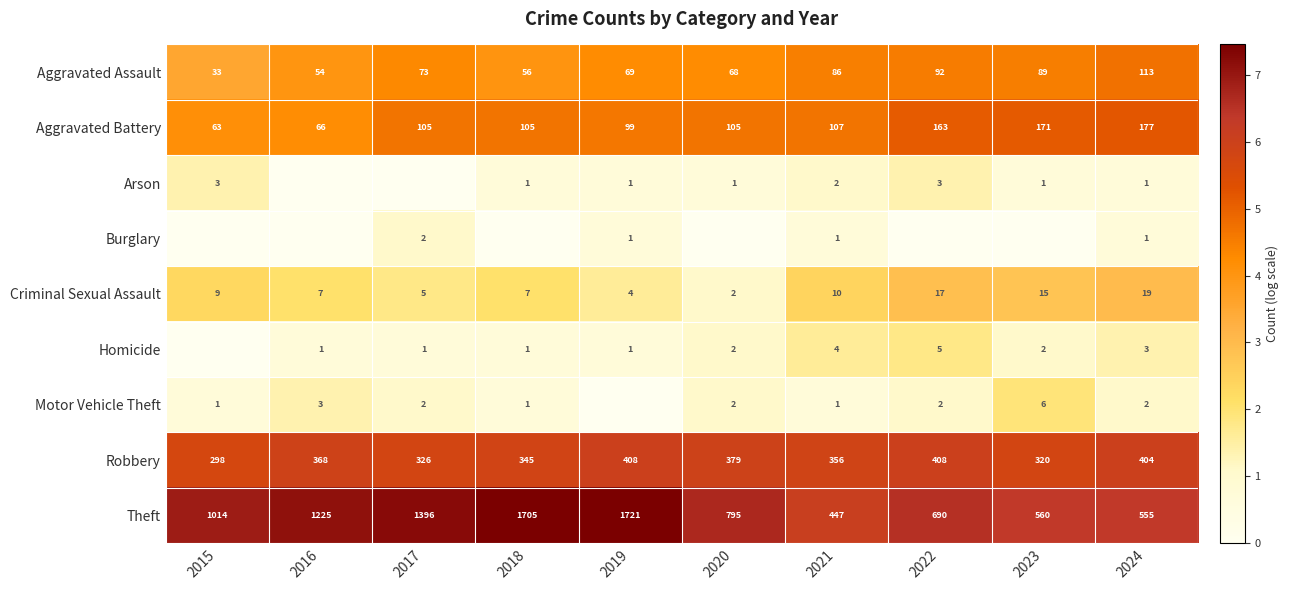

Is the value of Aggravated Battery at 2018 greater than the value of Homicide at 2021?

Yes